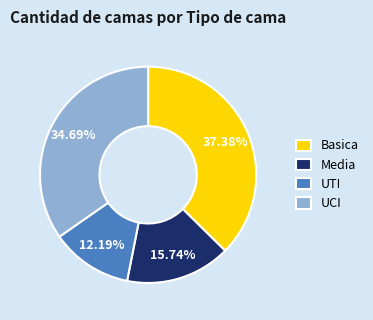

How many slices are in this pie chart?

4